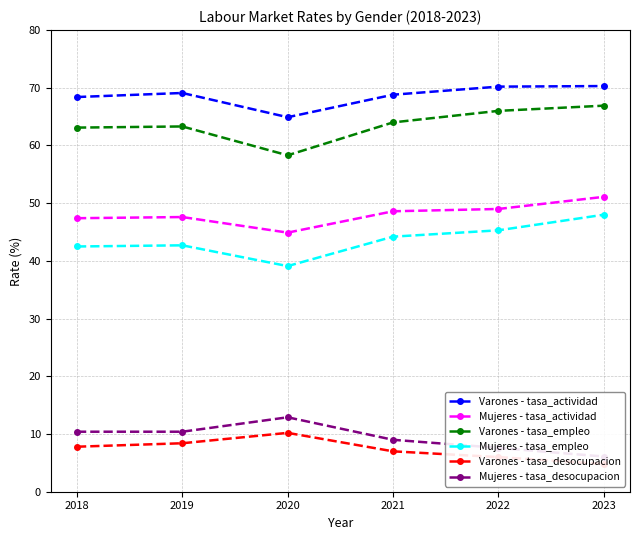

Reading left to right, transcribe all the data shown in this chart.

Varones - tasa_actividad: 2018=68.4	2019=69.1	2020=64.9	2021=68.8	2022=70.2	2023=70.3
Mujeres - tasa_actividad: 2018=47.4	2019=47.6	2020=44.9	2021=48.6	2022=49.0	2023=51.1
Varones - tasa_empleo: 2018=63.1	2019=63.3	2020=58.3	2021=64.0	2022=66.0	2023=66.9
Mujeres - tasa_empleo: 2018=42.5	2019=42.7	2020=39.1	2021=44.2	2022=45.3	2023=48.0
Varones - tasa_desocupacion: 2018=7.8	2019=8.4	2020=10.2	2021=7.0	2022=6.0	2023=4.8
Mujeres - tasa_desocupacion: 2018=10.4	2019=10.4	2020=12.9	2021=9.0	2022=7.6	2023=6.1